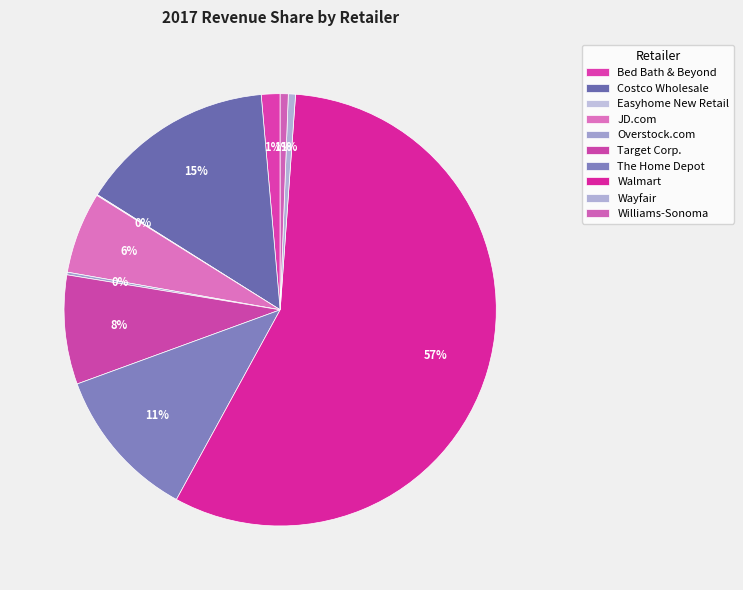

To the nearest percent, what is the difference between the largest and smallest slice percentages?

57%